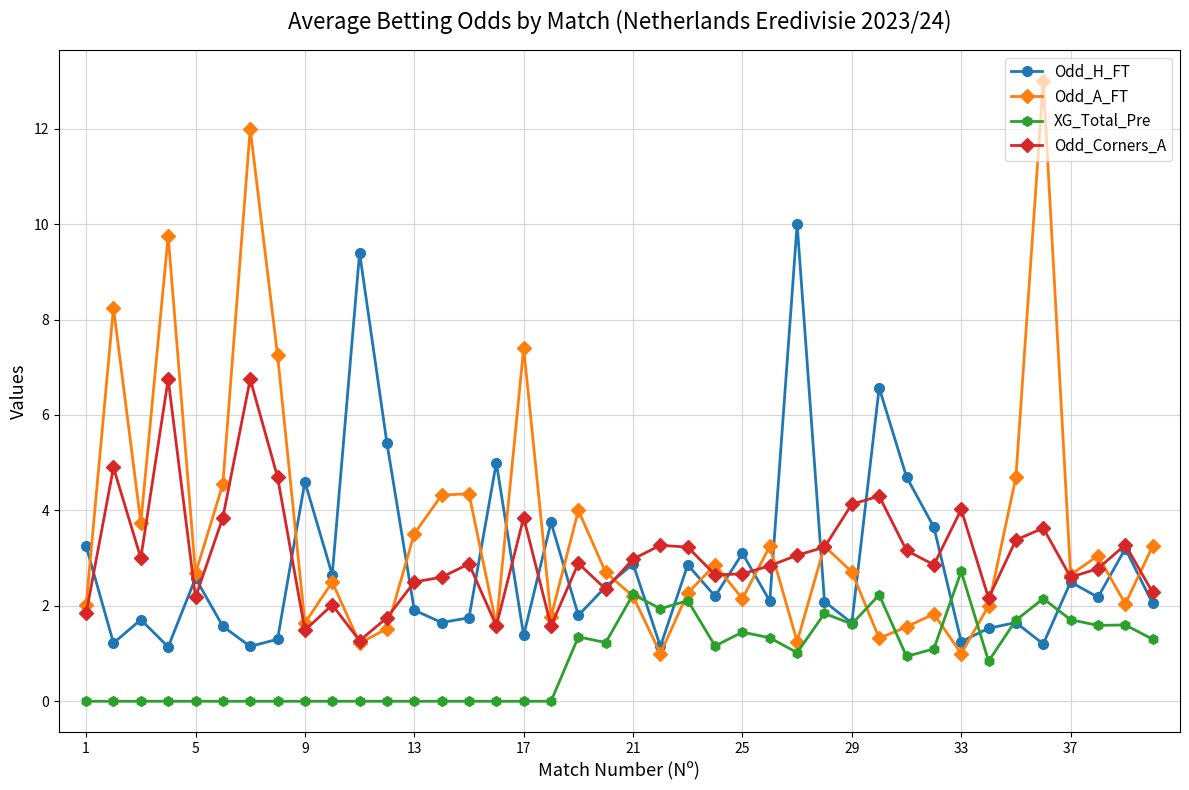

What is the lowest value of the Odd_A_FT series?

1.0